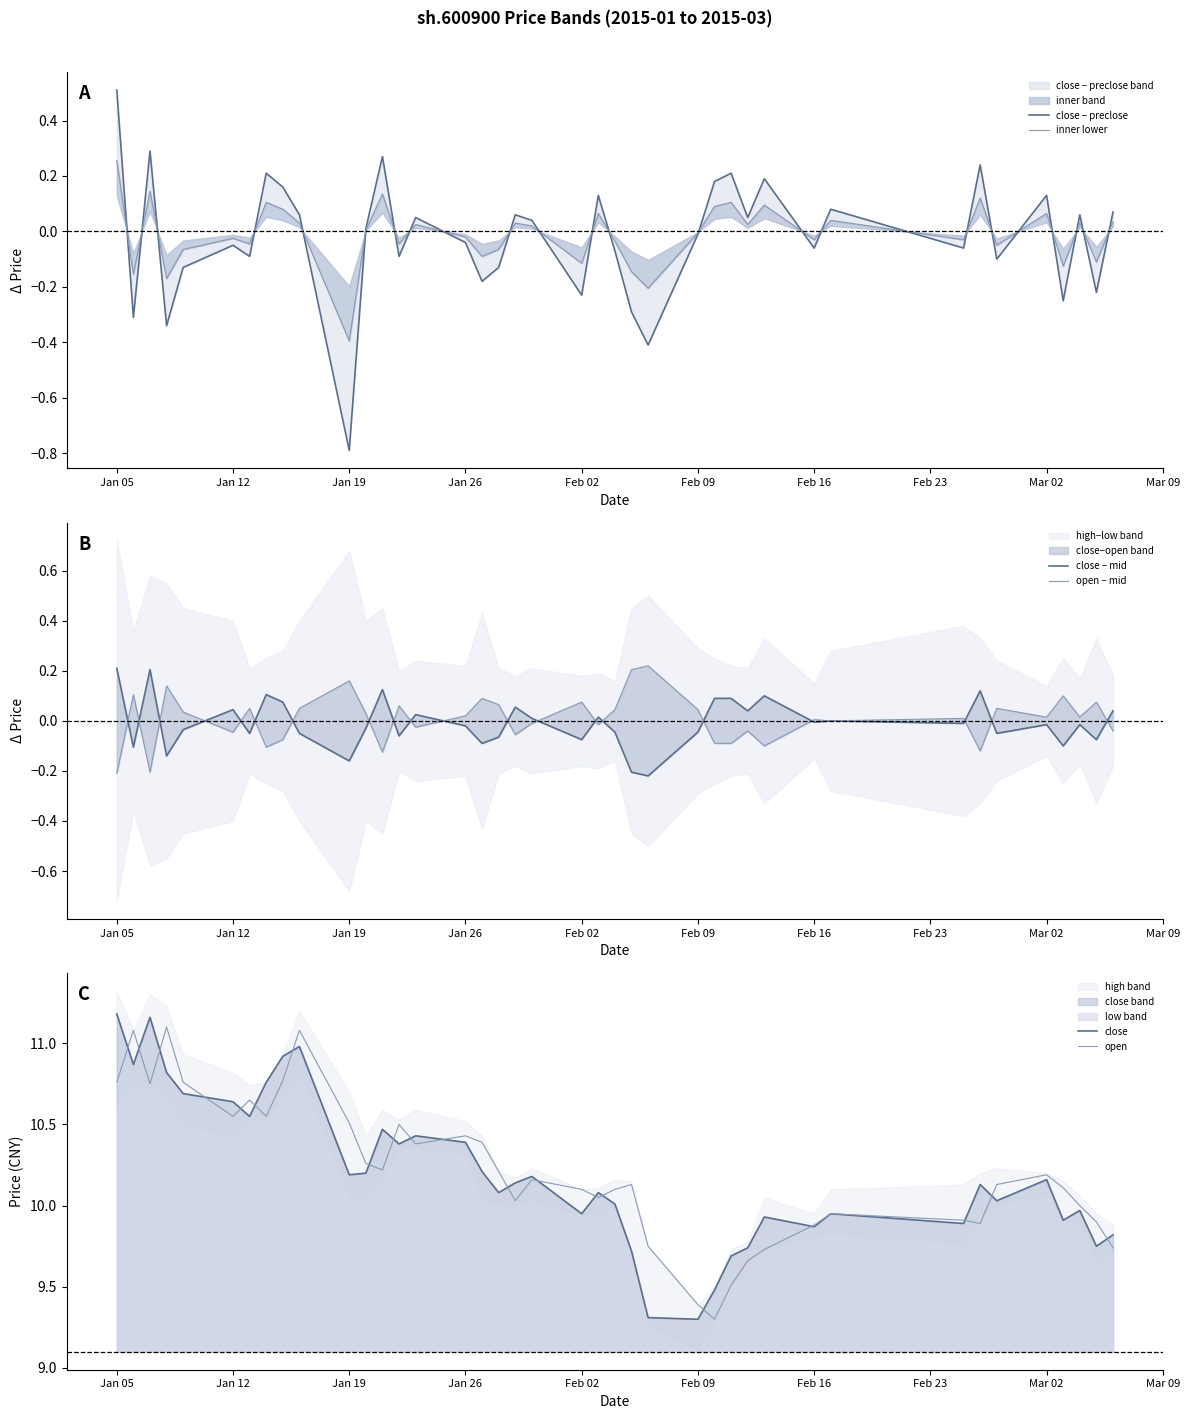

At which label does close − preclose first exceed 0?

Jan 05